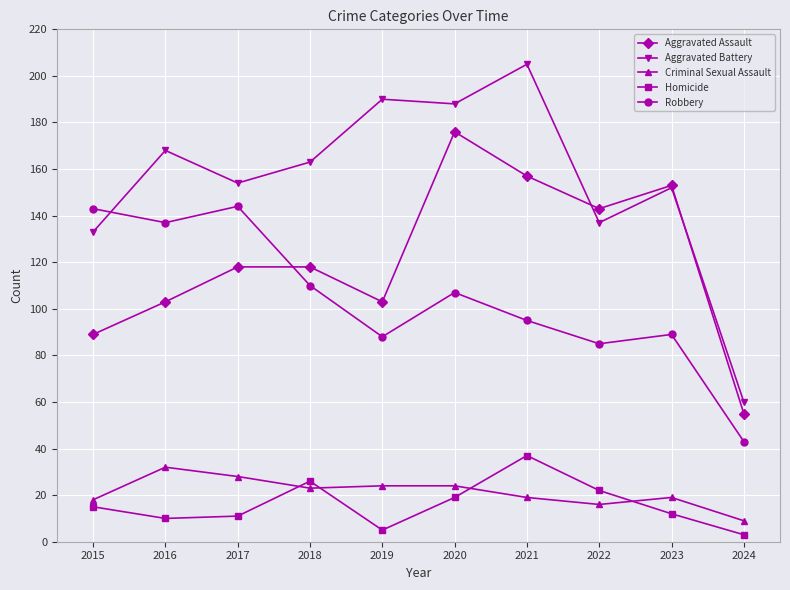

Count the number of categories in the chart.

10